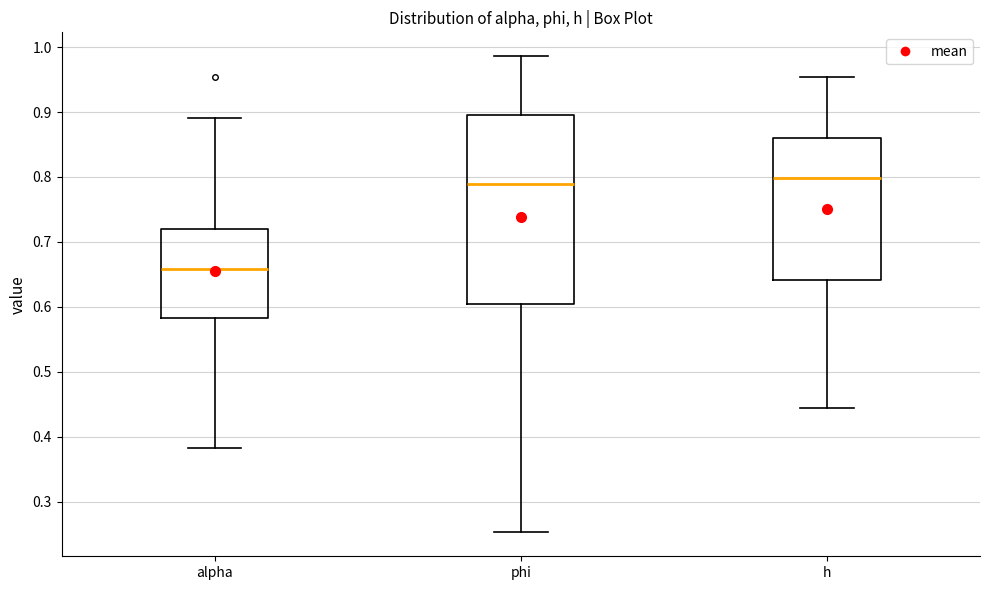

Reading left to right, transcribe this box plot: for each box, give where its median line is, the range the box spans, and where its two whiskers end, as read against the y-axis. The values are not printed on the chart, so give them approximately, as read against the axis.

alpha: median 0.66, box 0.58 to 0.72, whiskers 0.38 to 0.89
phi: median 0.79, box 0.60 to 0.90, whiskers 0.25 to 0.99
h: median 0.80, box 0.64 to 0.86, whiskers 0.44 to 0.95